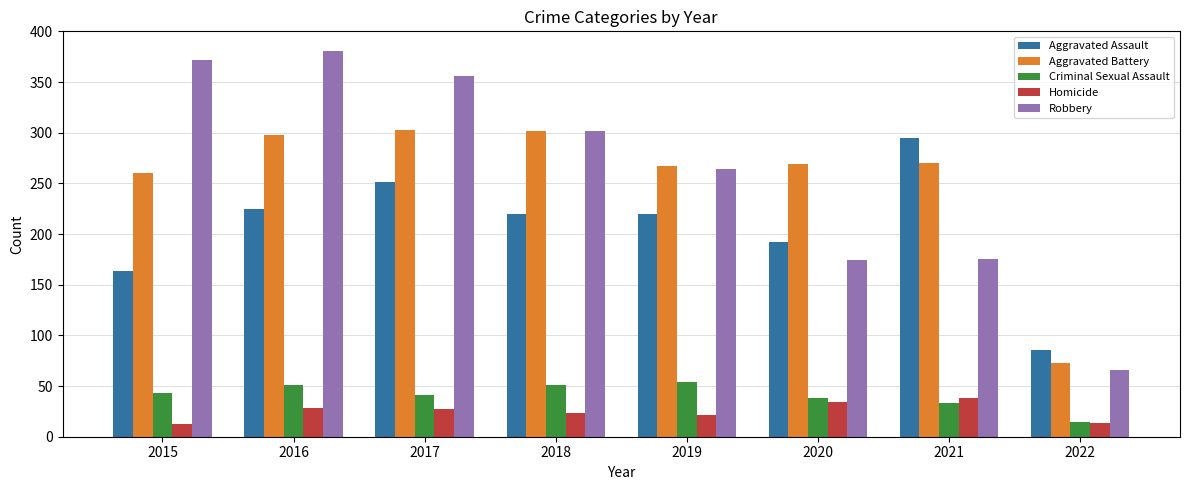

What is the difference between the maximum and minimum values in the Robbery series?

315